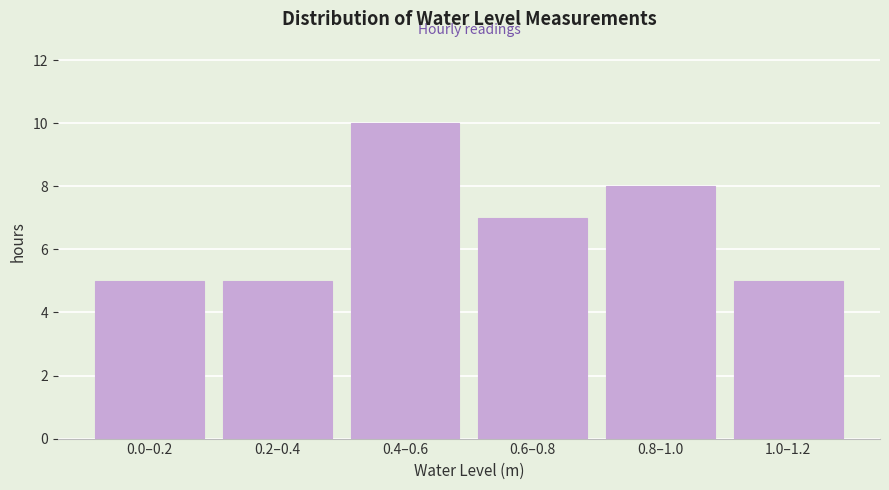

Reading right to left, transcribe all the data shown in this chart.

5	8	7	10	5	5